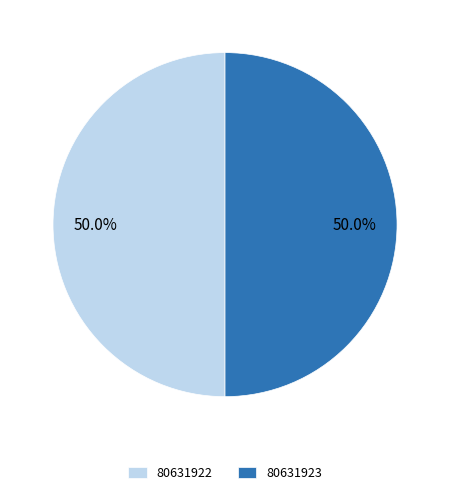

Count the number of slices in the pie.

2